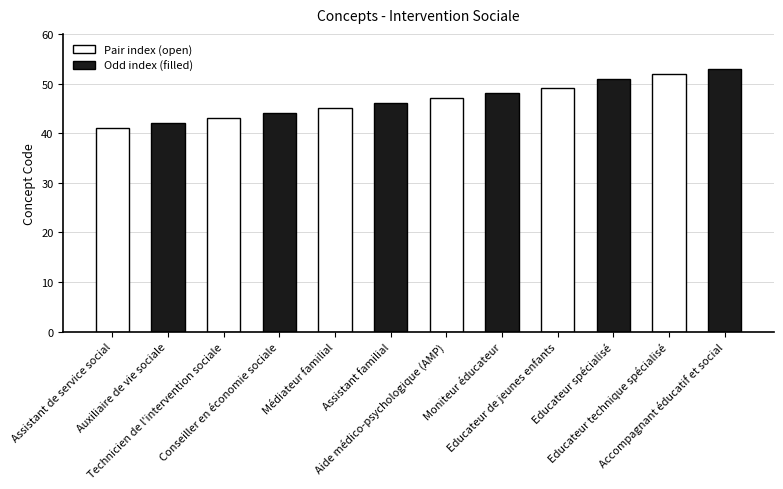

Which label corresponds to the largest value in the chart?

Accompagnant éducatif et social